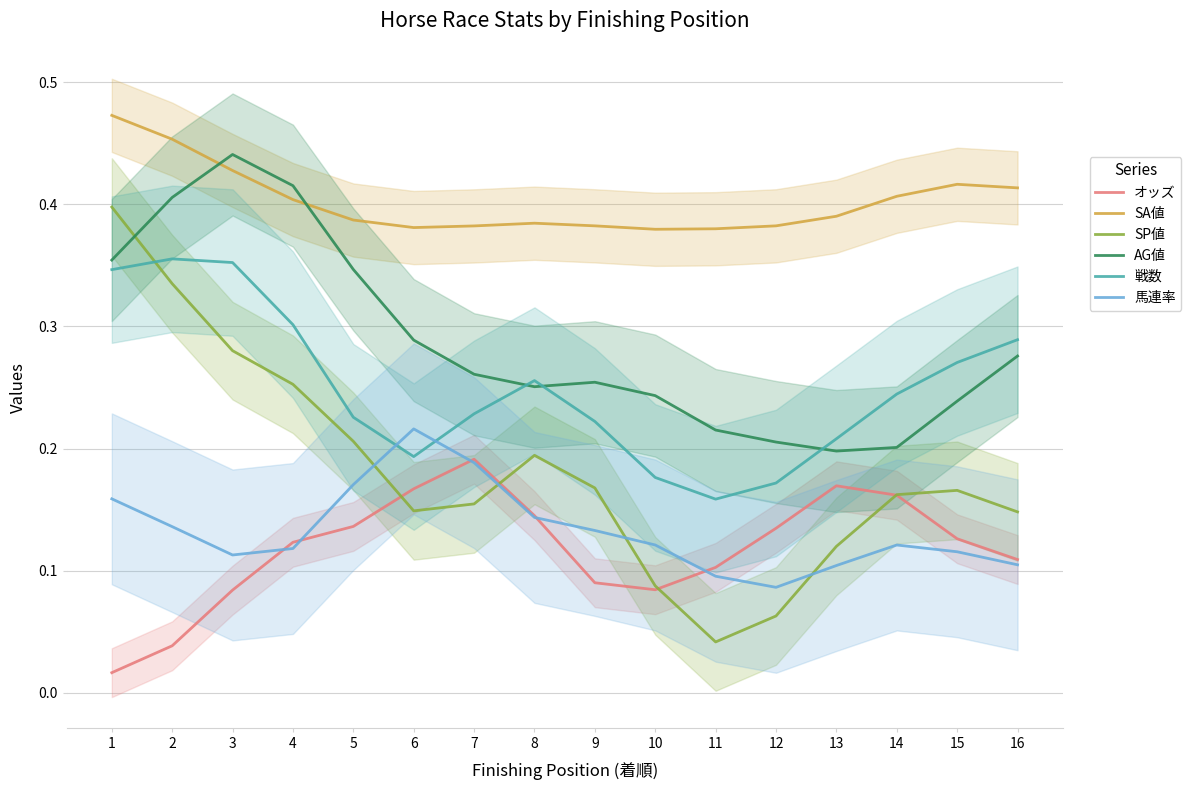

At which label is SA値 closest to 0?

10